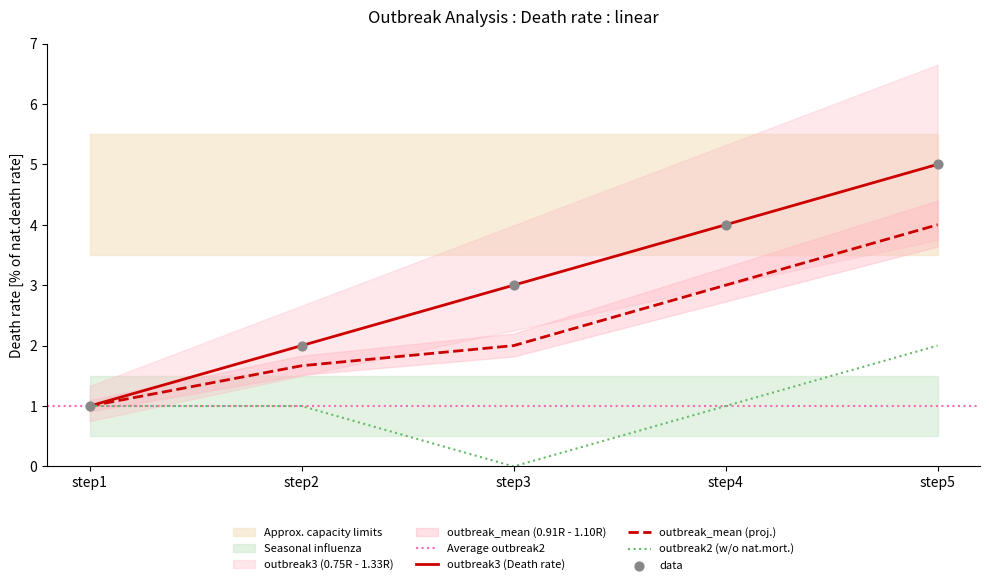

Which series contains the lowest Y value?

outbreak2